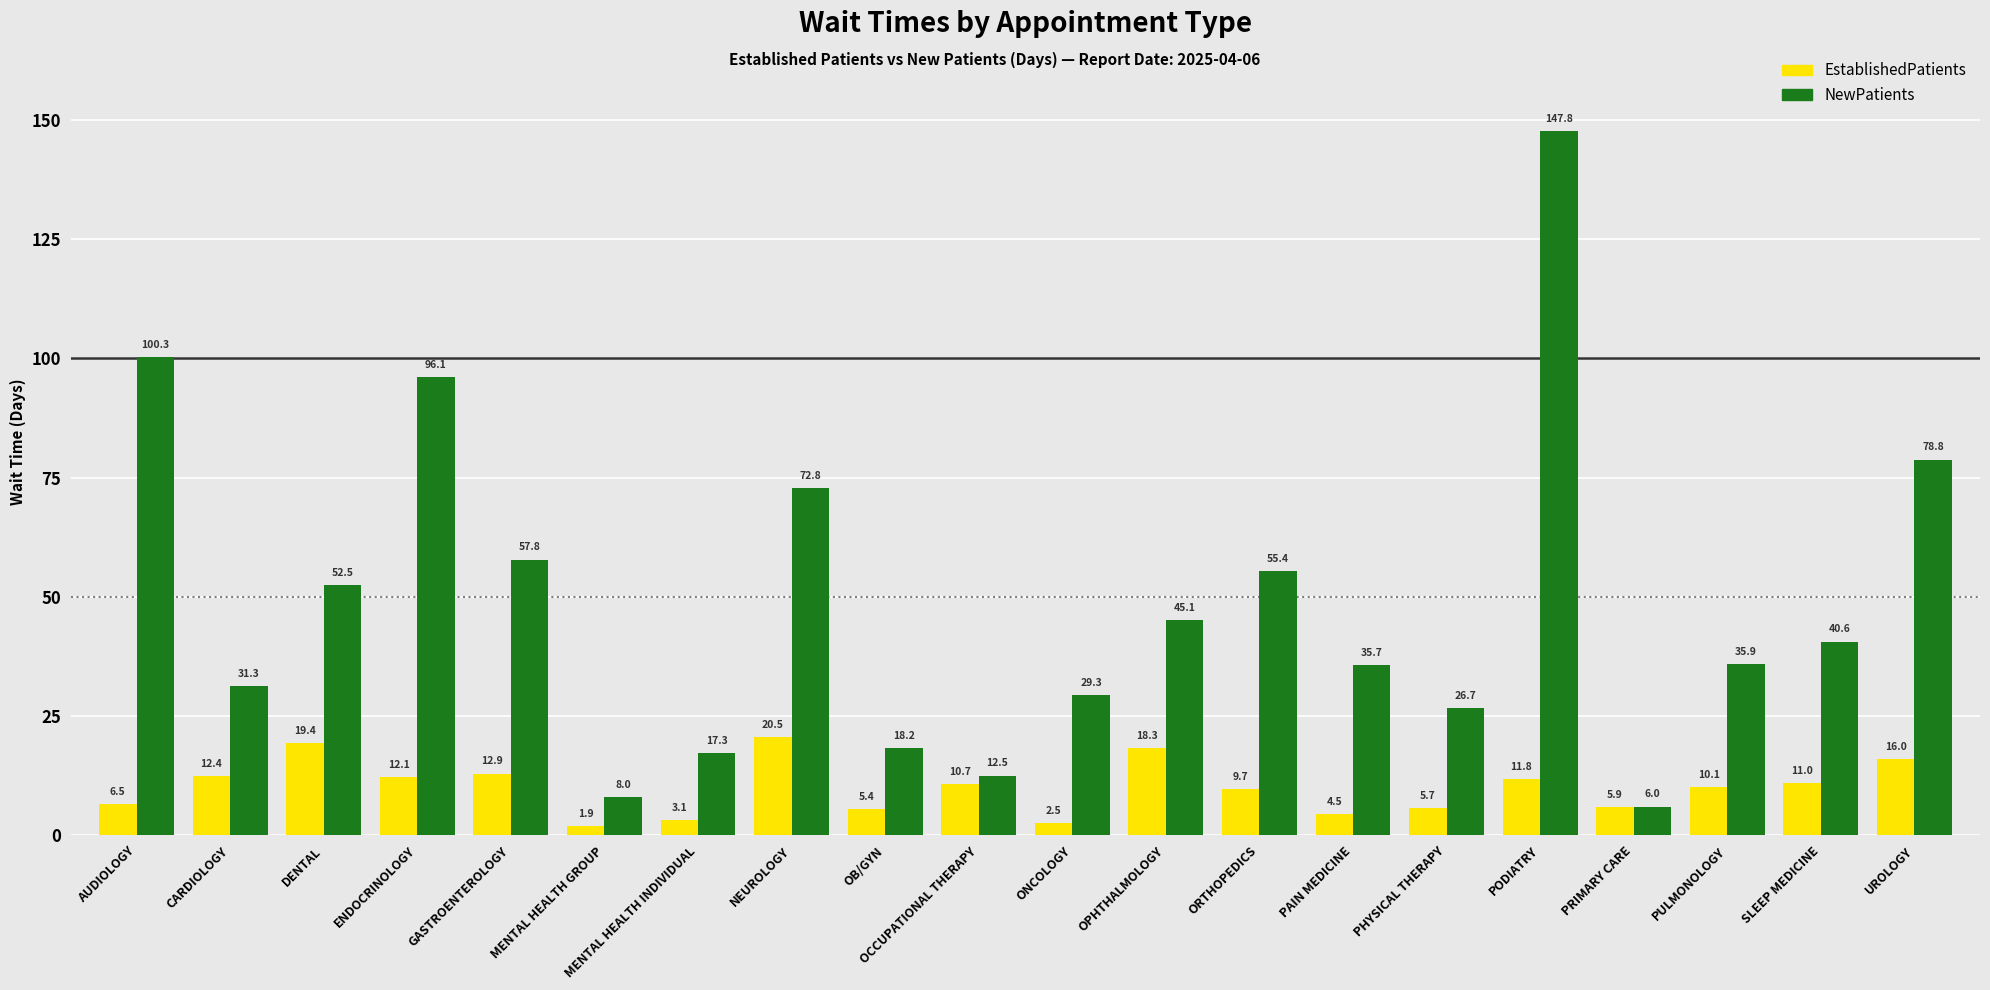

Does the chart contain stacked bars?

No